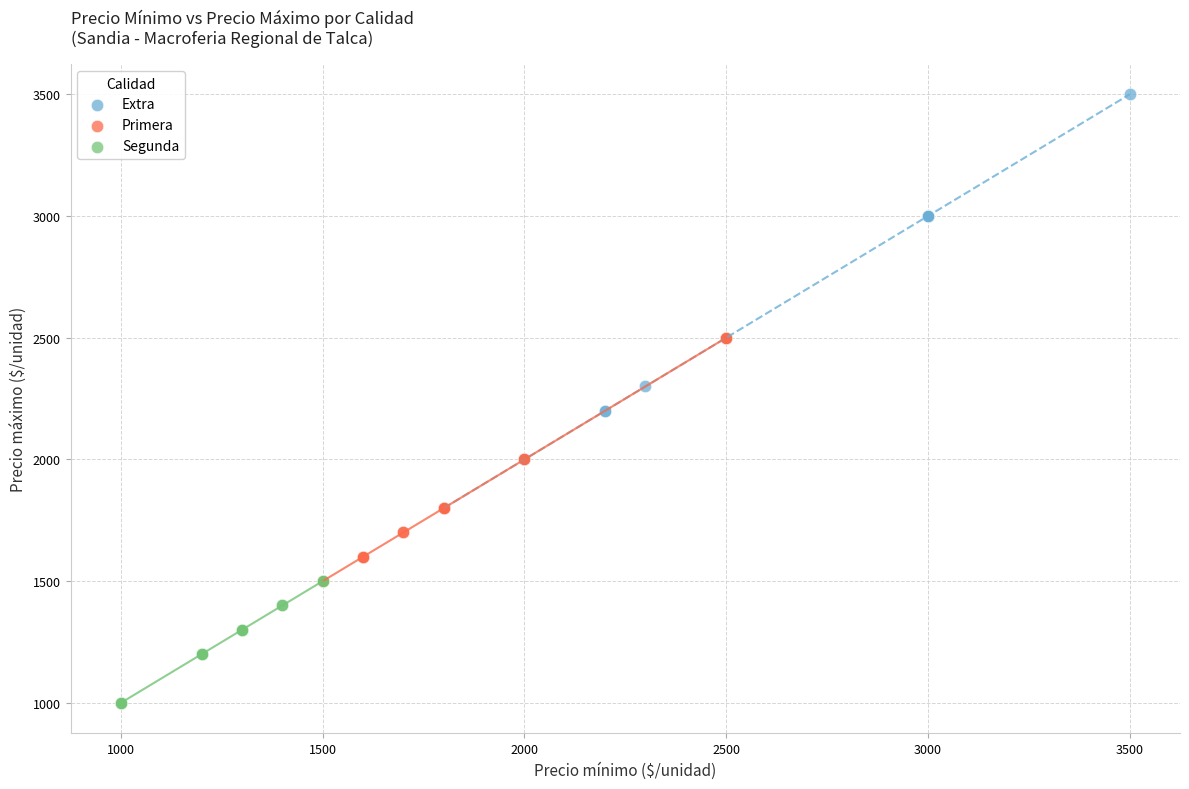

Which series contains the lowest Y value?

Segunda